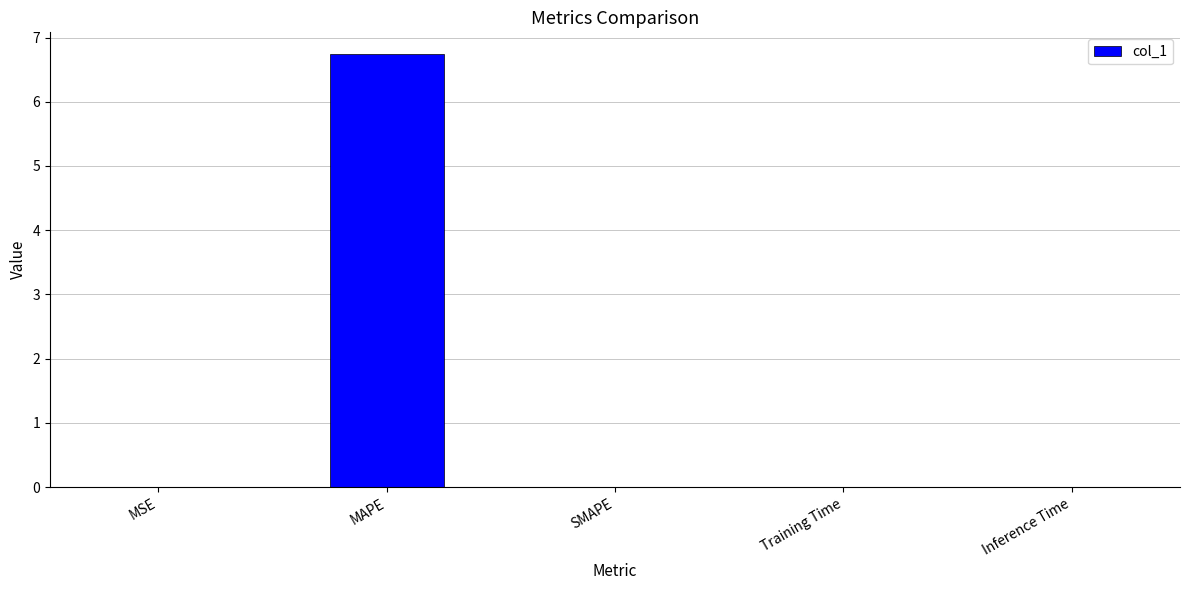

How many distinct data groups are displayed?

1